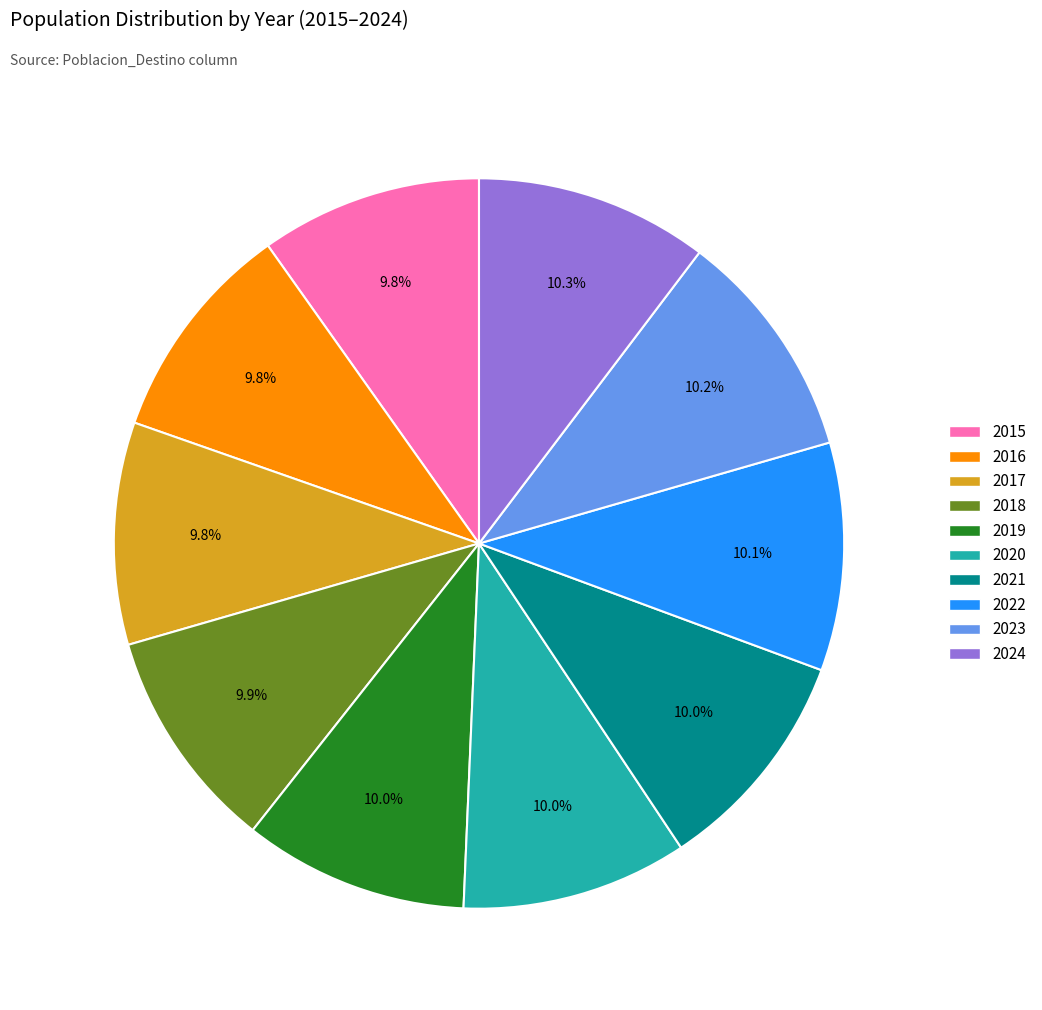

To the nearest percent, what portion does 2024 represent?

10%